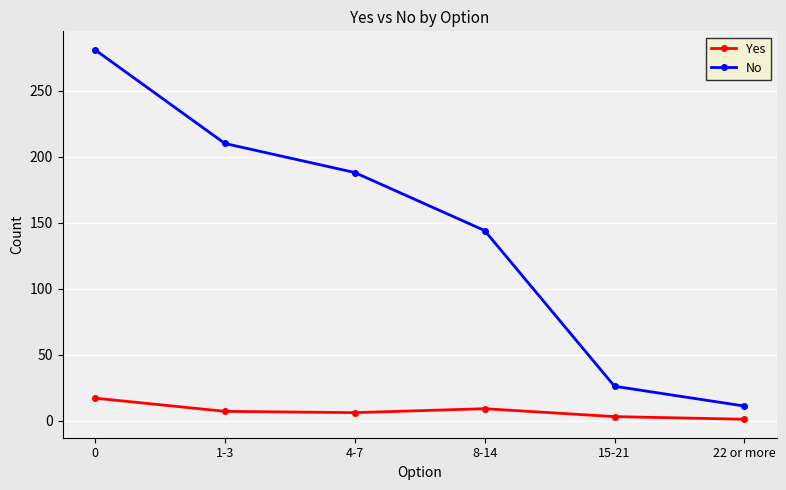

List the series in order of their peak value, highest first.

No, Yes